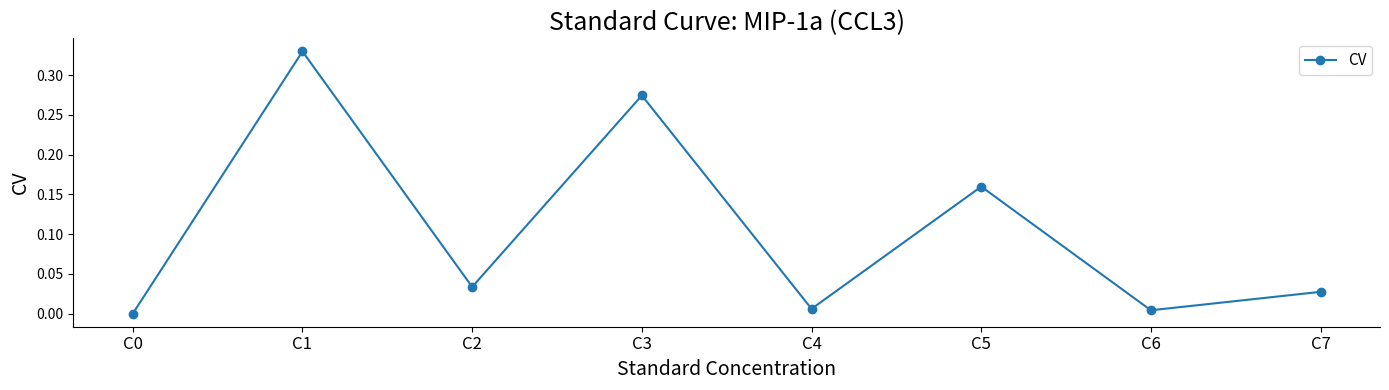

The value at C2 is 0.0. True or false?

True